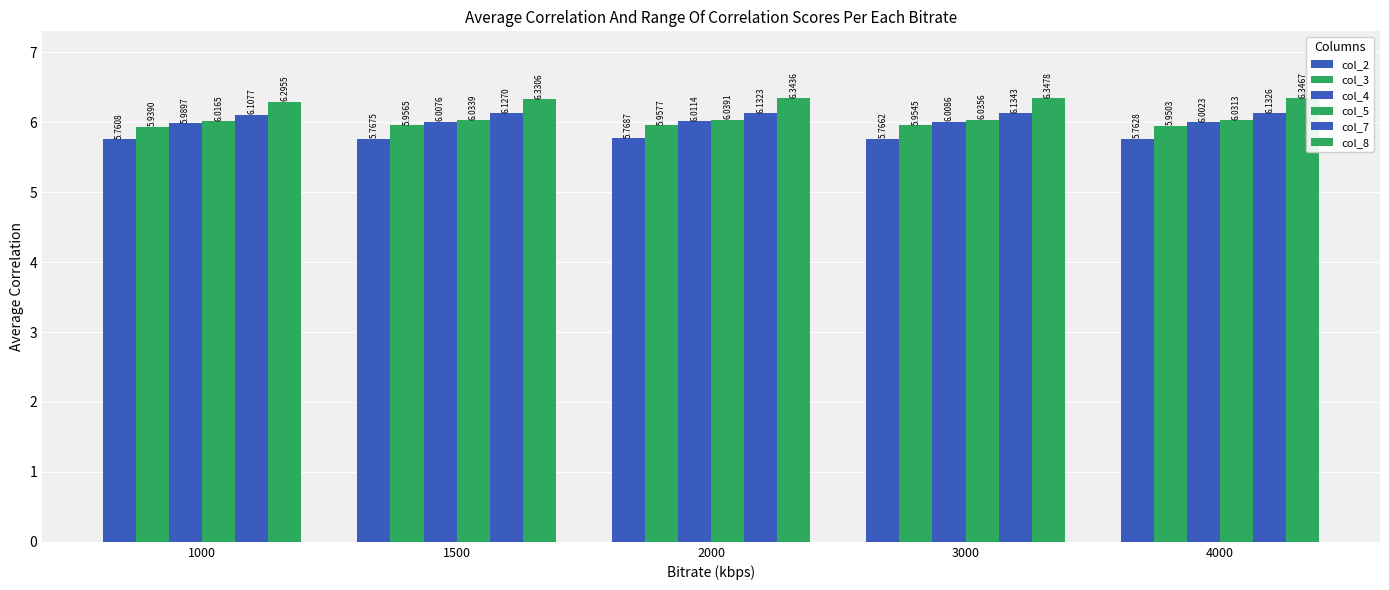

Where is col_2 nearest to the value 5?

1000